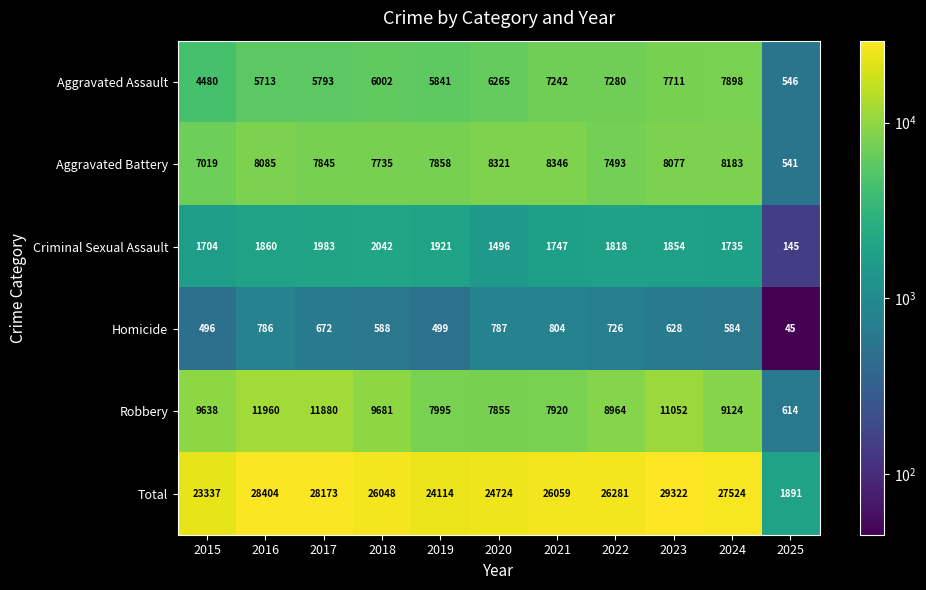

At which label does Aggravated Battery first exceed 7858?

2016